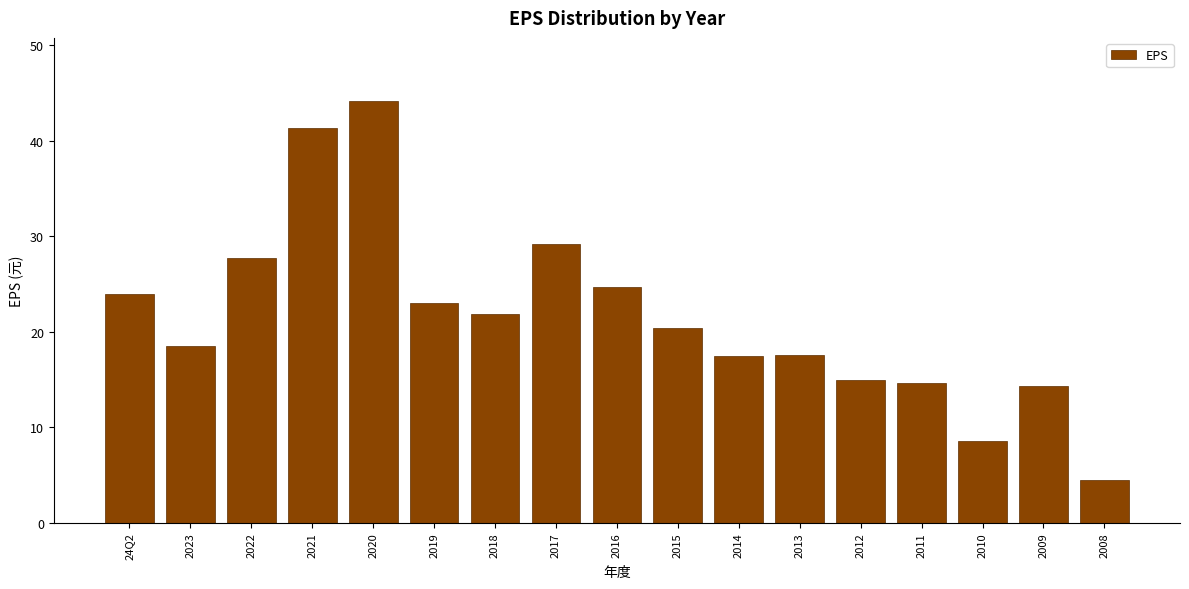

What value does the data have at 2013?

17.6